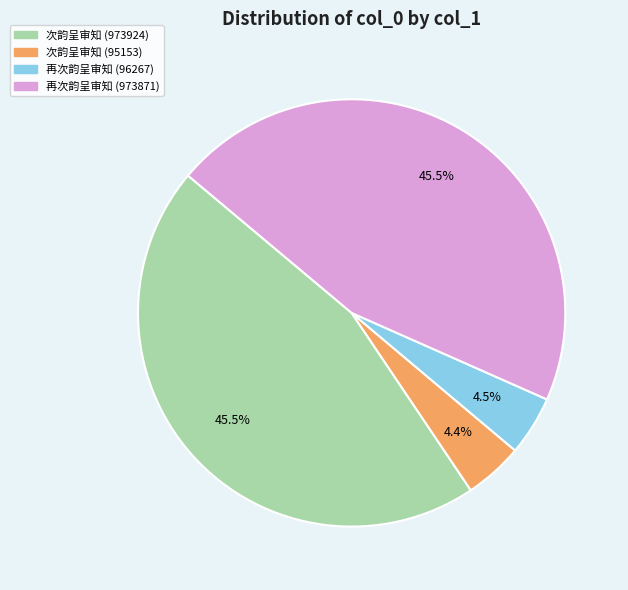

Is the sum of 次韵呈审知 (973924) and 再次韵呈审知 (973871) greater than half?

Yes